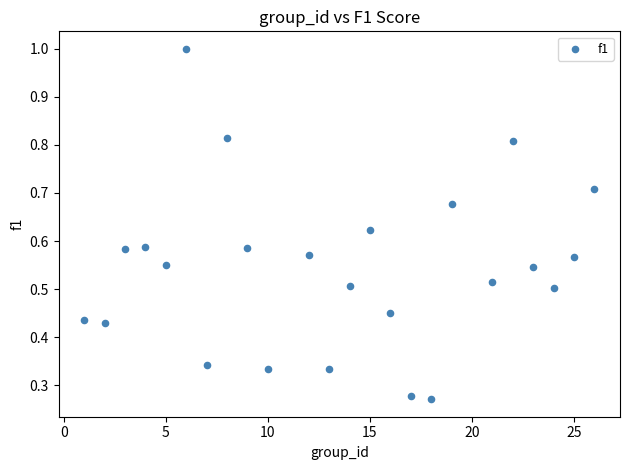

What is the range of X values (max minus min)?

25.0